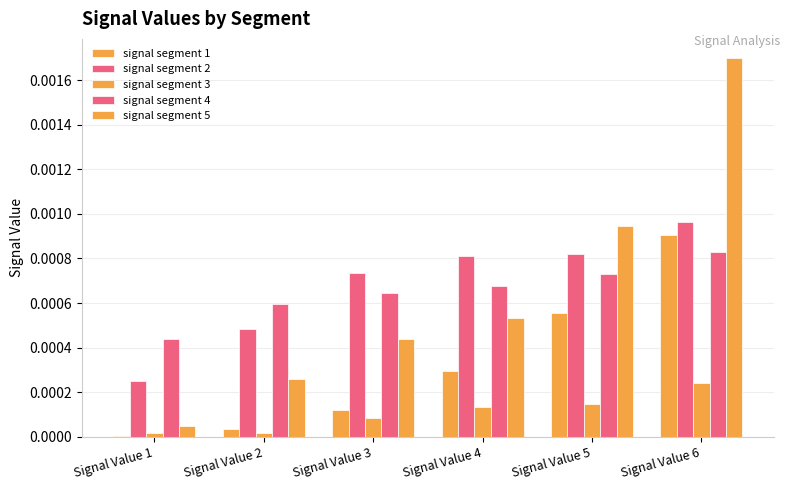

Which series has the widest spread of values?

signal segment 5